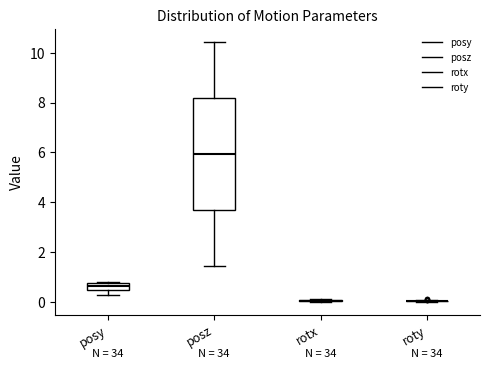

Which box is the tallest, from its lower edge to its upper edge?

posz